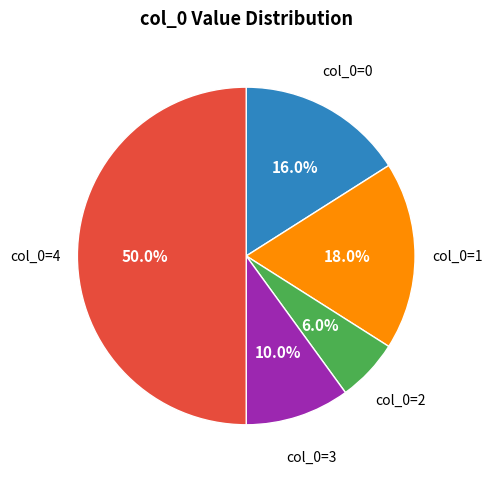

Which slice is the largest?

4